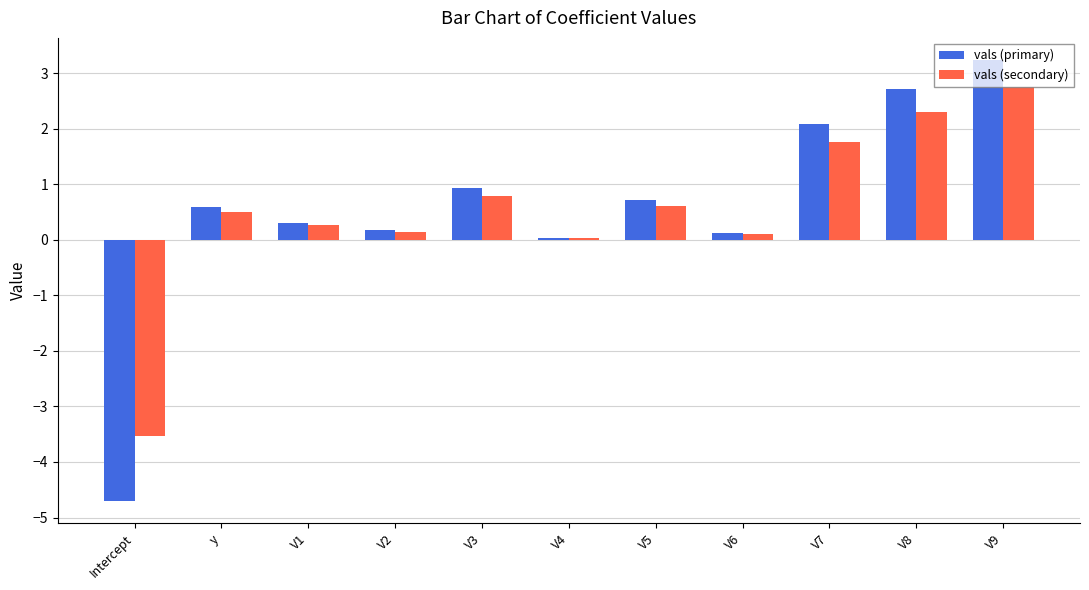

At V8, list the series in order from smallest to largest.

vals (secondary), vals (primary)